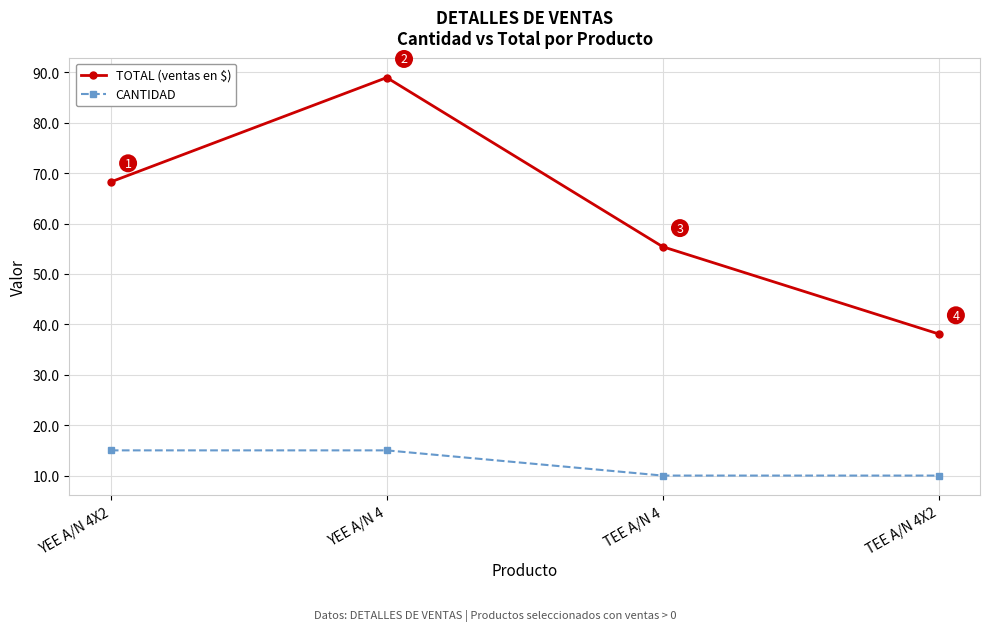

True or false: CANTIDAD and TOTAL (ventas en $) intersect in this chart.

False